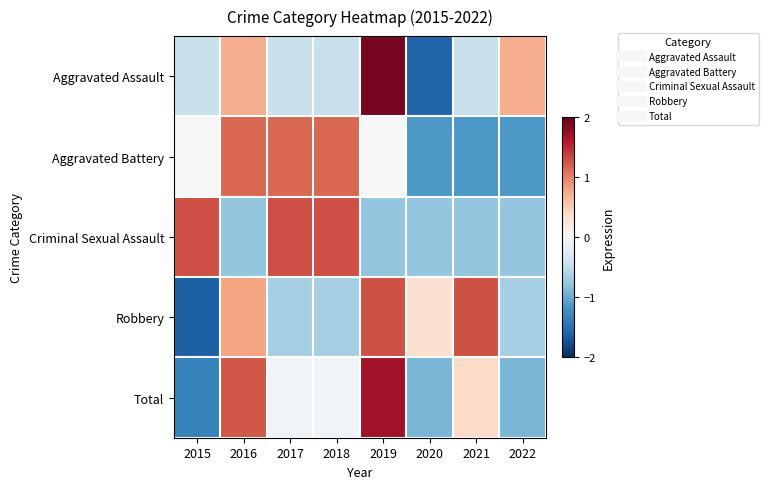

Reading left to right, what are all the values shown in this chart?

Aggravated Assault: 2015=-0.4	2016=0.7	2017=-0.4	2018=-0.4	2019=1.9	2020=-1.6	2021=-0.4	2022=0.7
Aggravated Battery: 2015=0.0	2016=1.2	2017=1.2	2018=1.2	2019=0.0	2020=-1.2	2021=-1.2	2022=-1.2
Criminal Sexual Assault: 2015=1.3	2016=-0.8	2017=1.3	2018=1.3	2019=-0.8	2020=-0.8	2021=-0.8	2022=-0.8
Robbery: 2015=-1.6	2016=0.8	2017=-0.7	2018=-0.7	2019=1.3	2020=0.3	2021=1.3	2022=-0.7
Total: 2015=-1.3	2016=1.2	2017=-0.1	2018=-0.1	2019=1.7	2020=-0.9	2021=0.4	2022=-0.9